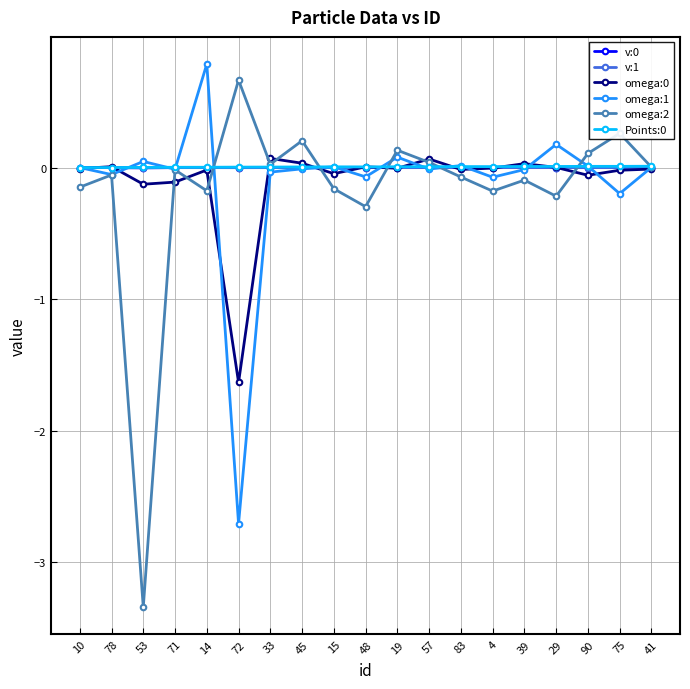

At which category is the sum across all series the highest?

14